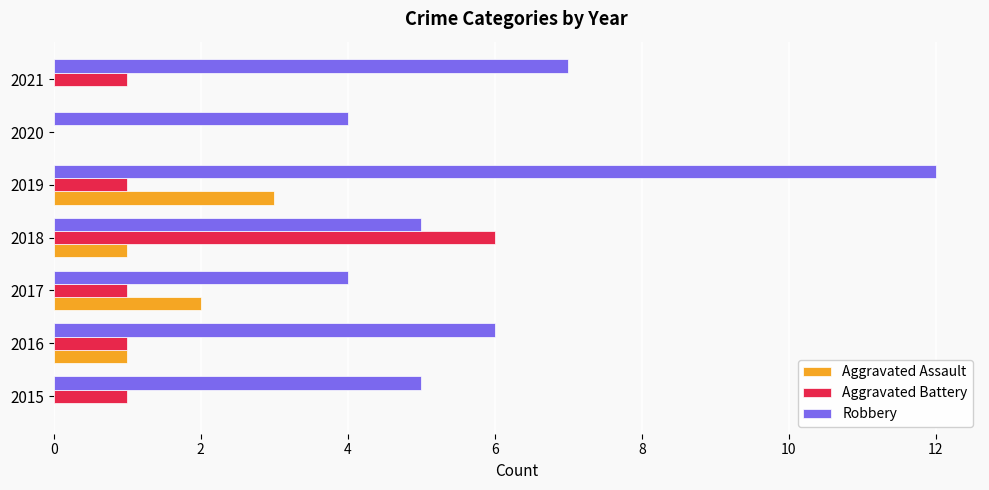

What is the sum of all Aggravated Battery values?

11